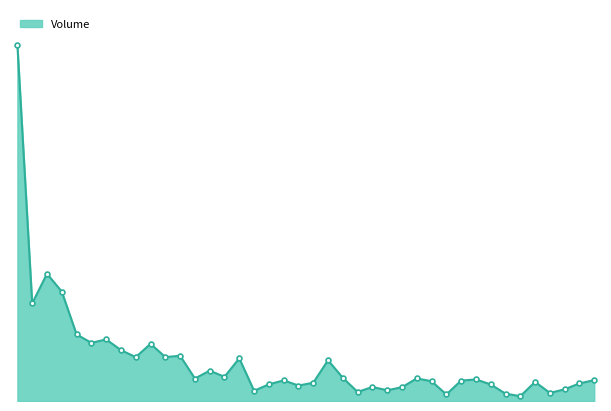

What is the average value?

187884